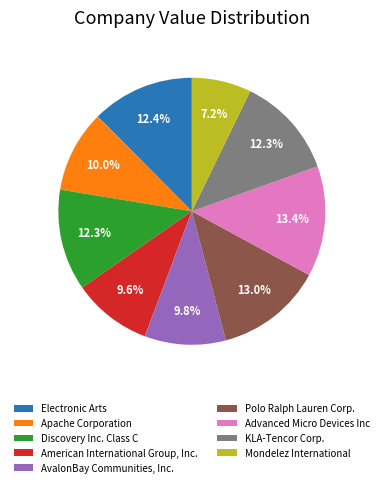

Does American International Group, Inc. account for over 50% of the chart?

No